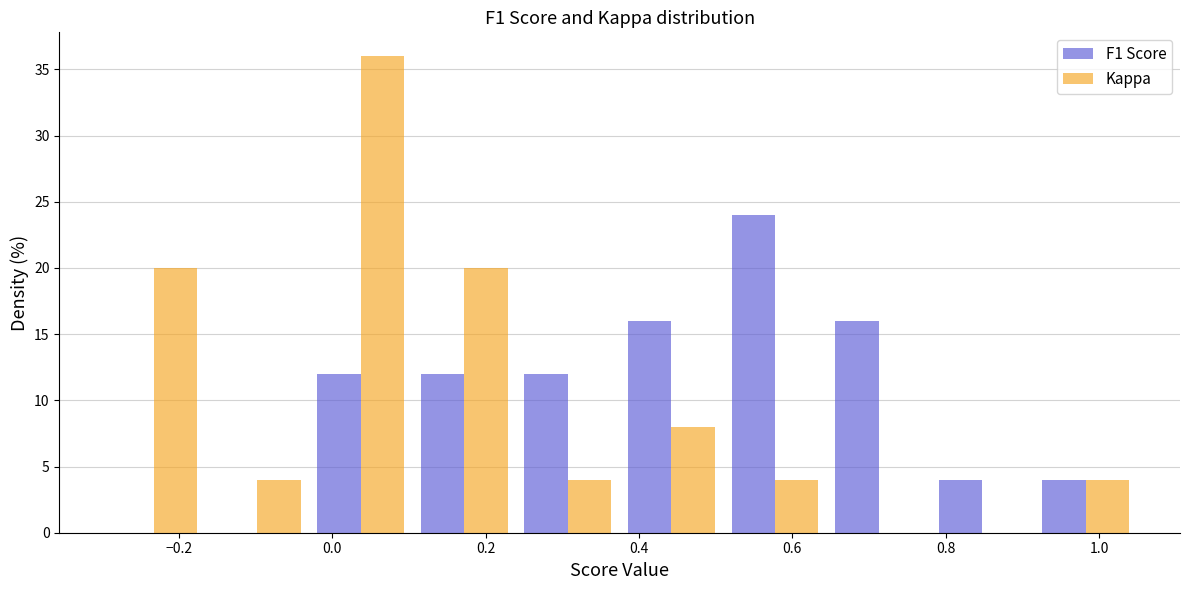

Reading left to right, transcribe this chart: for each range on the x-axis, give the height of each series' bar. Neither the bar edges nor the heights are printed on the chart, so give them approximately, as read against the axes.

-0.300 to -0.165: F1 Score=0	Kappa=20
-0.165 to -0.030: F1 Score=0	Kappa=4
-0.030 to 0.105: F1 Score=12	Kappa=36
0.105 to 0.240: F1 Score=12	Kappa=20
0.240 to 0.375: F1 Score=12	Kappa=4
0.375 to 0.510: F1 Score=16	Kappa=8
0.510 to 0.645: F1 Score=24	Kappa=4
0.645 to 0.780: F1 Score=16	Kappa=0
0.780 to 0.915: F1 Score=4	Kappa=0
0.915 to 1.050: F1 Score=4	Kappa=4